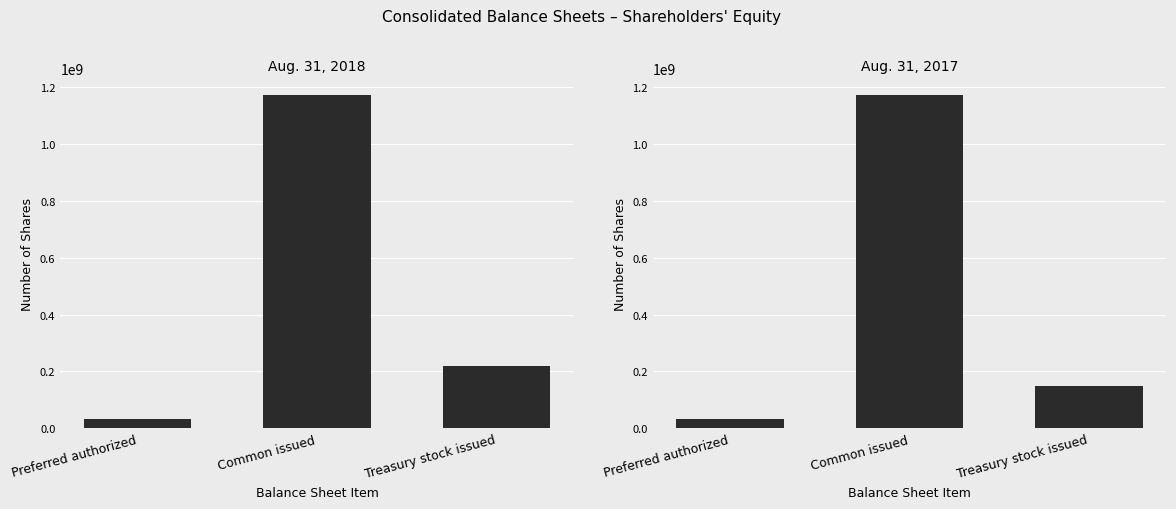

How many data points does each series have?

3